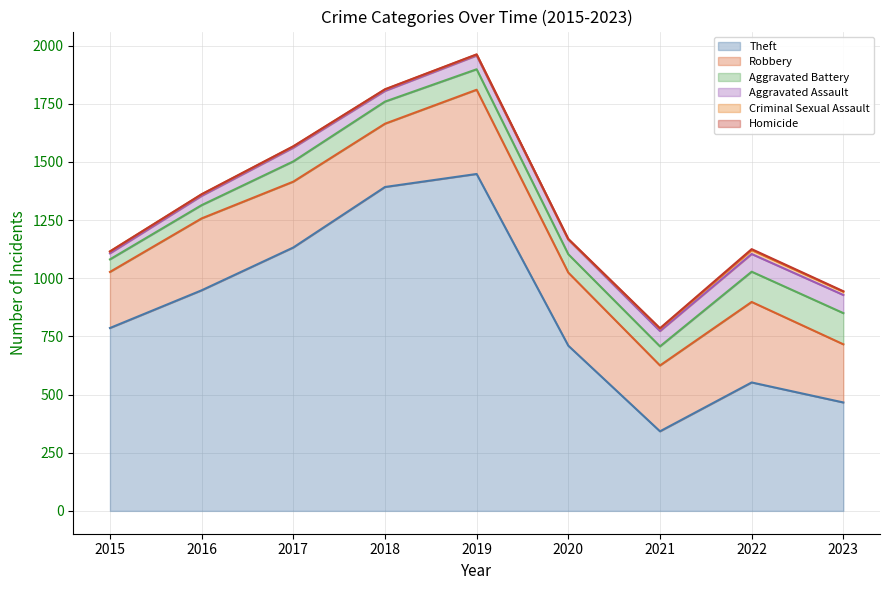

What is the difference between the Aggravated Battery values at 2023 and 2019?

46